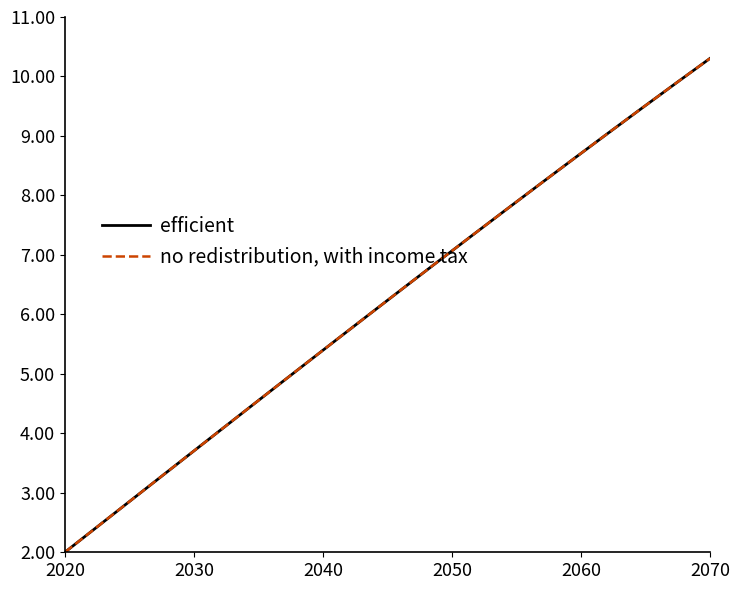

Is this an area chart (filled region under the line)?

No